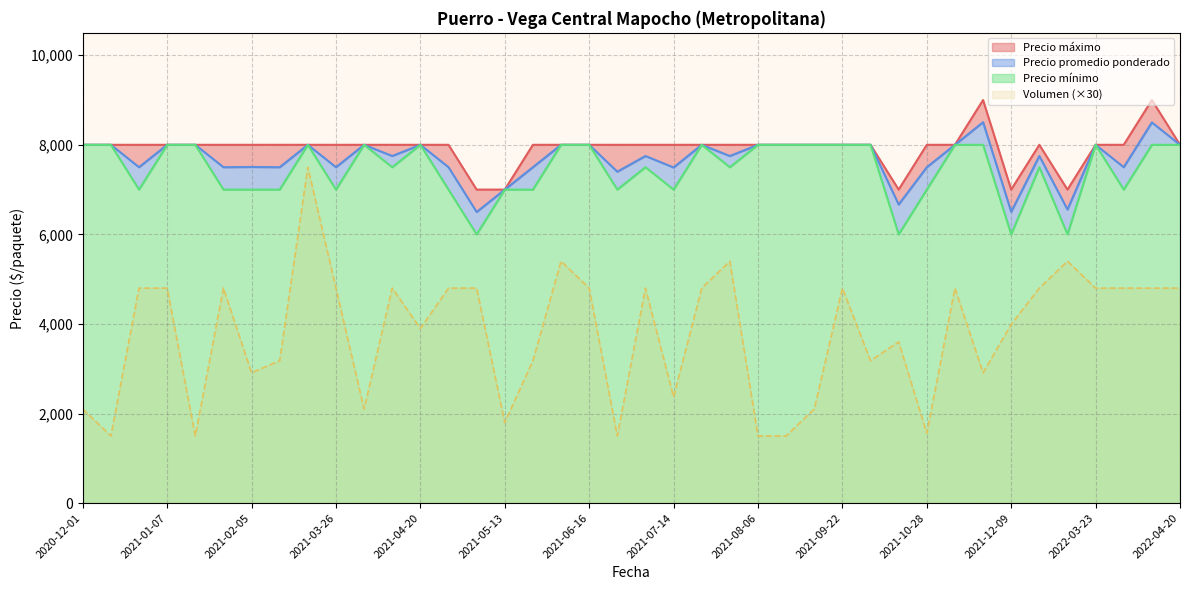

How many interior local peaks does the Precio promedio ponderado series have?

10